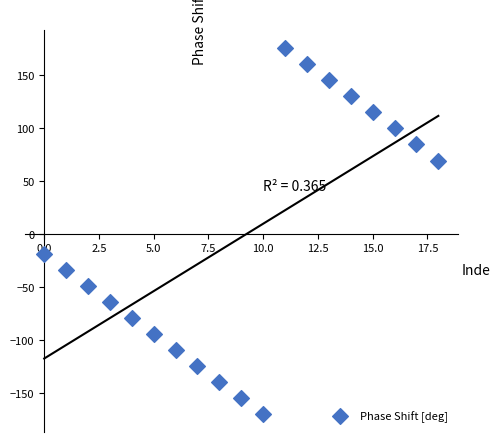

What Y value in the scatter plot is closest to 2?

-19.3